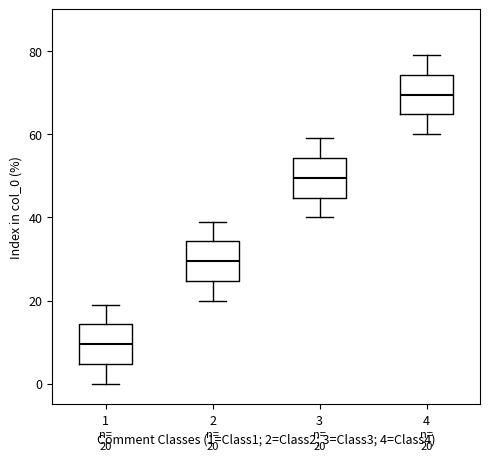

Which box's median line is the highest?

4